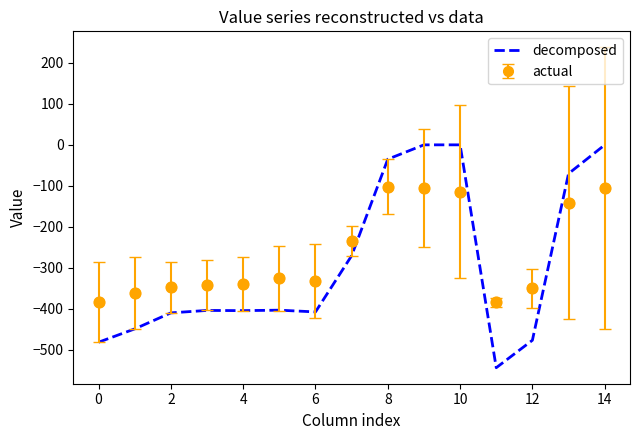

Which series has the widest spread of values?

decomposed